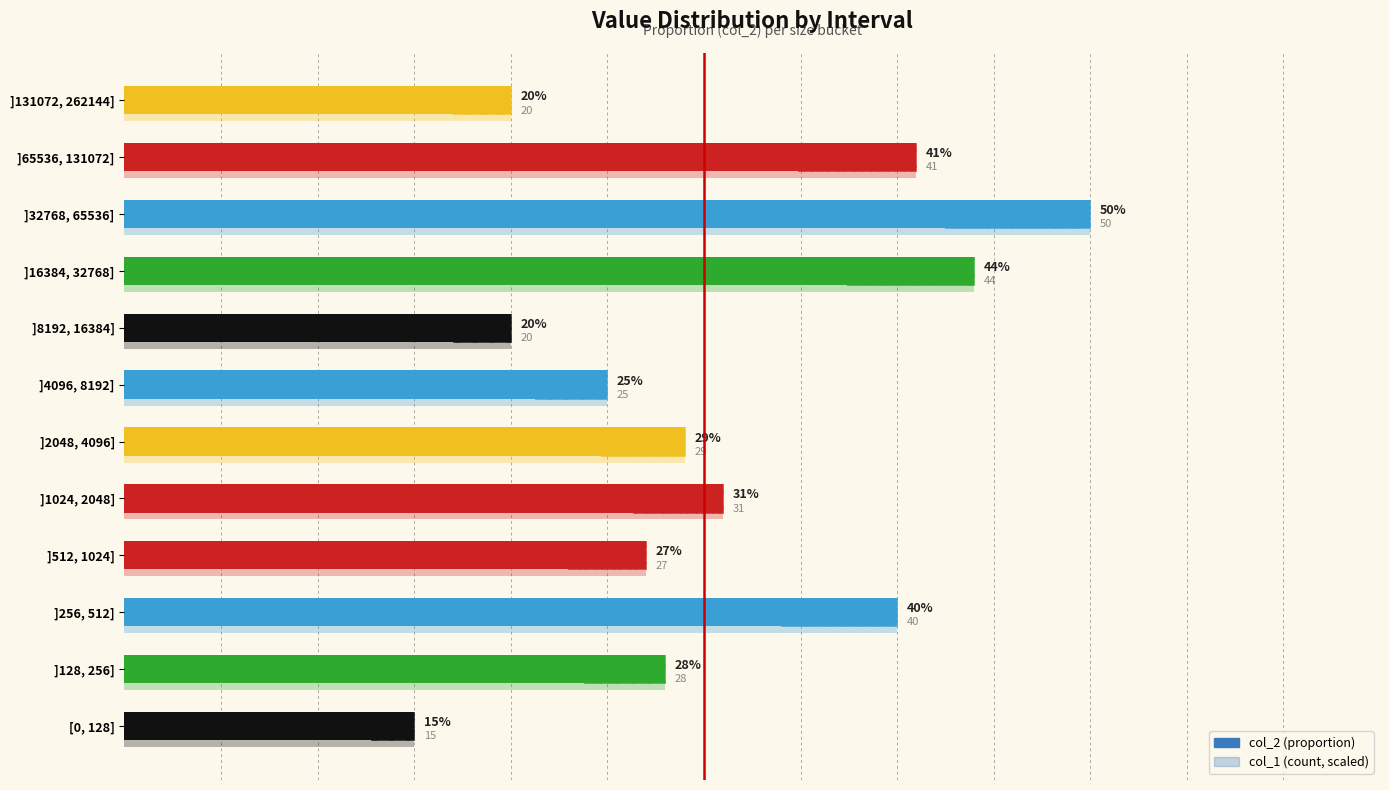

What is the change in value from ]8192, 16384] to ]16384, 32768]?

+0.2